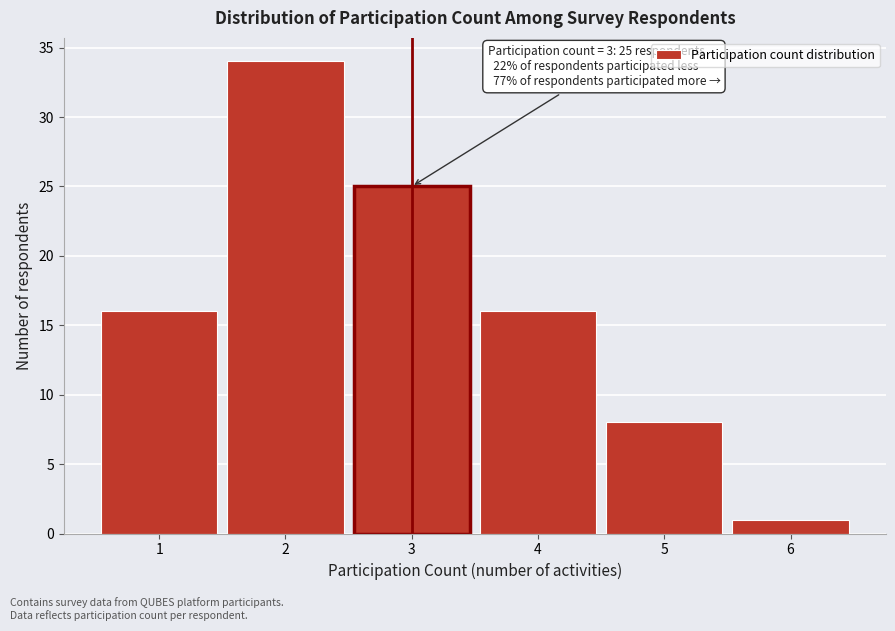

Reading right to left, list all the values displayed in this chart.

6=1	5=8	4=16	3=25	2=34	1=16